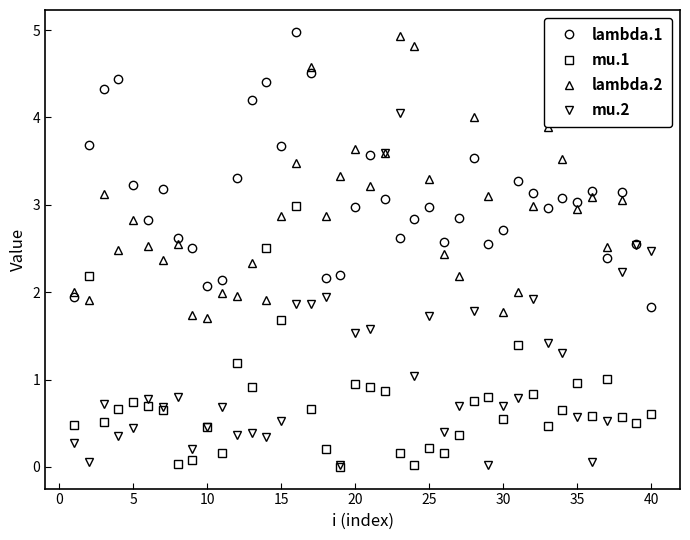

In lambda.2, how many points are lower than both neighbors (excluding endpoints)?

12